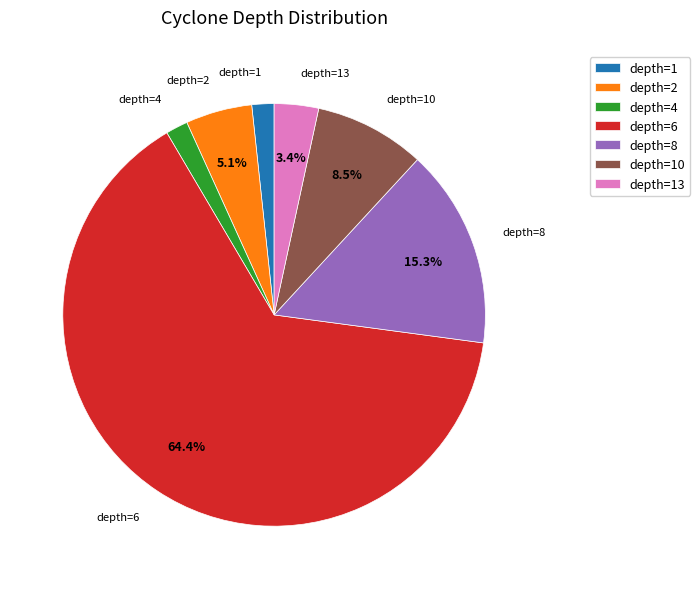

What is the ratio of the value at depth=10 to the value at depth=2?

1.7